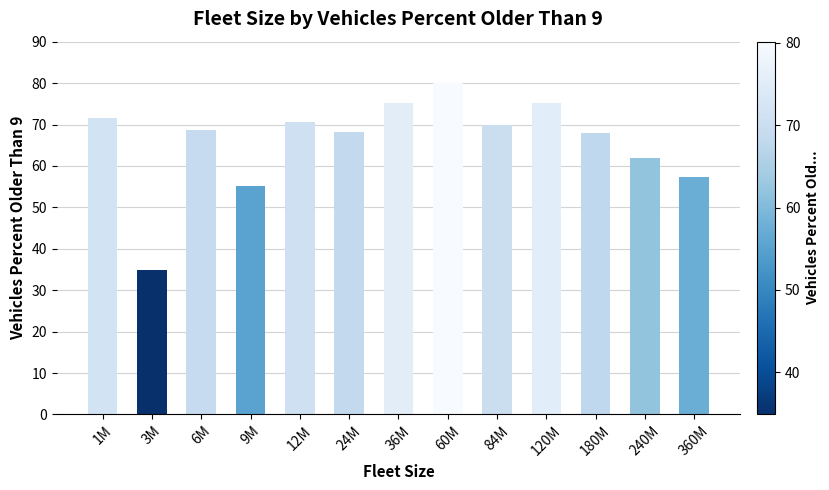

Does the chart contain any negative values?

No